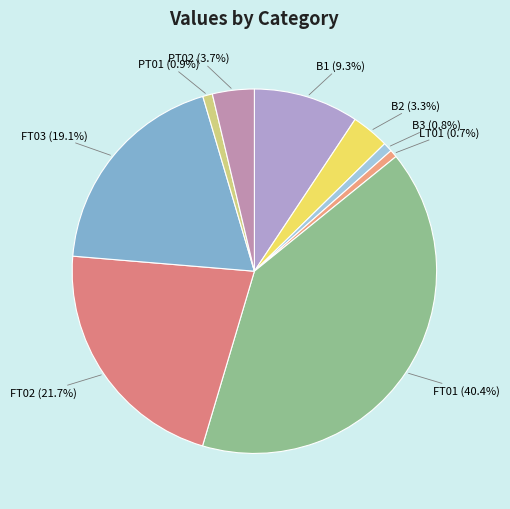

How many segments does this pie chart have?

9